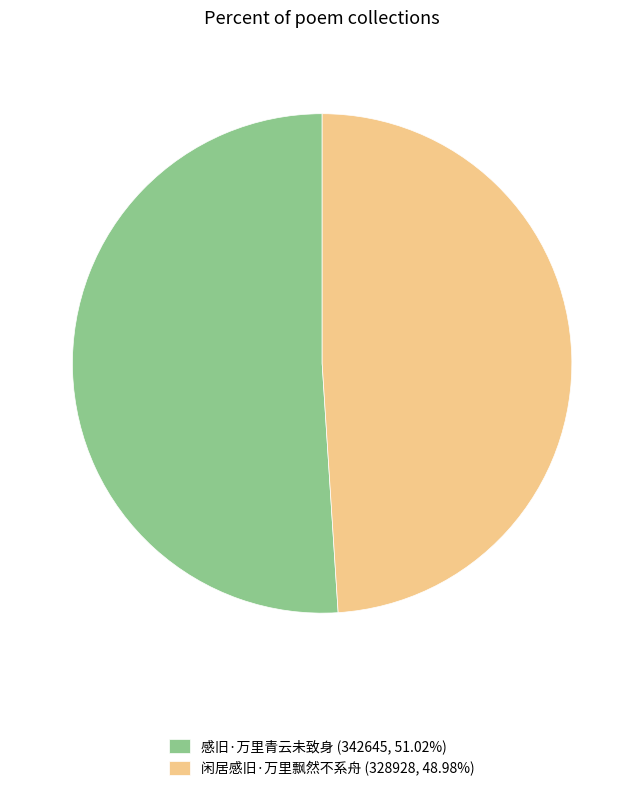

What is the ratio of the value at 感旧·万里青云未致身 (342645, 51.02%) to the value at 闲居感旧·万里飘然不系舟 (328928, 48.98%)?

1.0